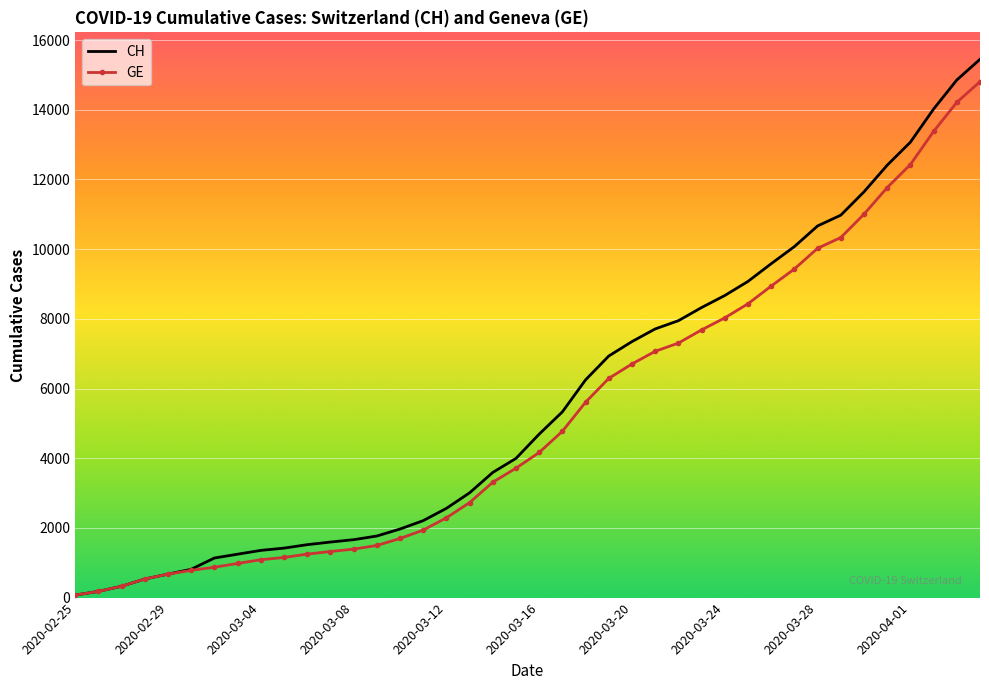

What is the average value of the GE series?

5255